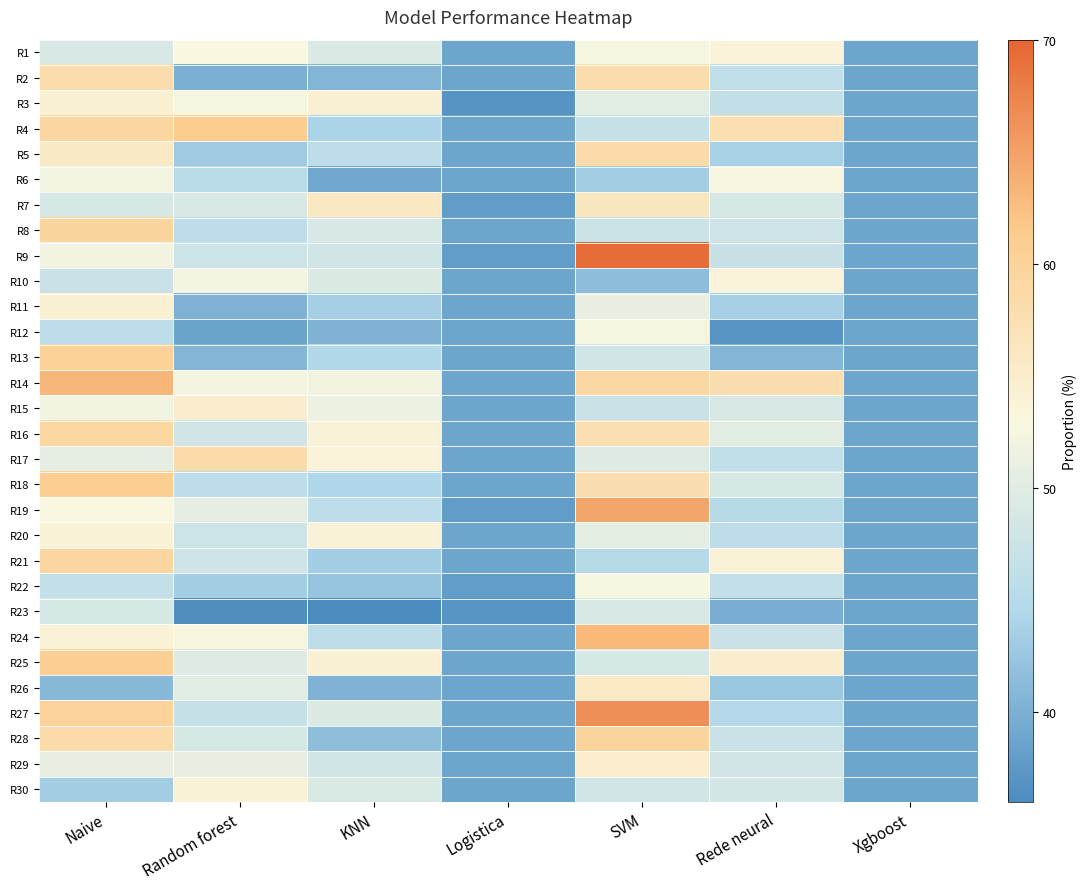

Which series has the widest spread of values?

R9